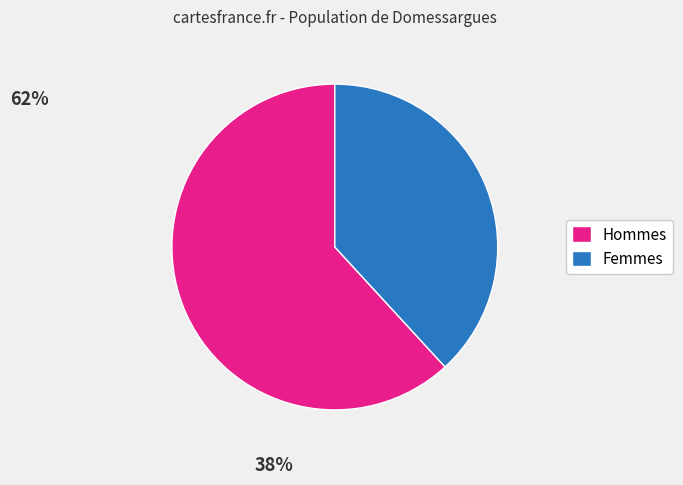

Is Hommes the majority of the pie?

Yes